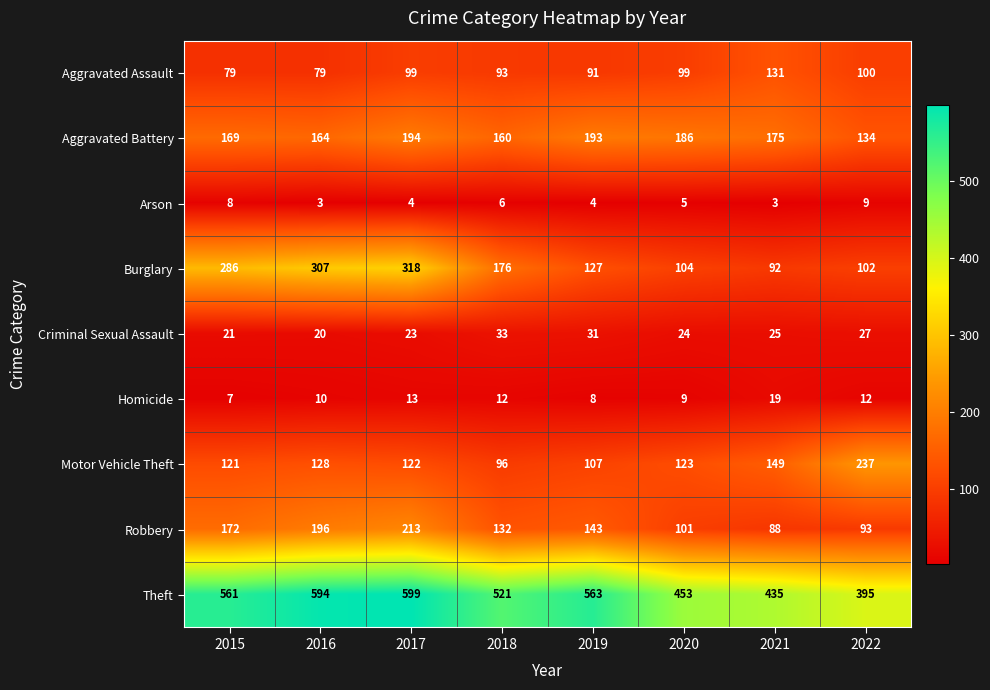

At which category is the sum across all series the highest?

2017